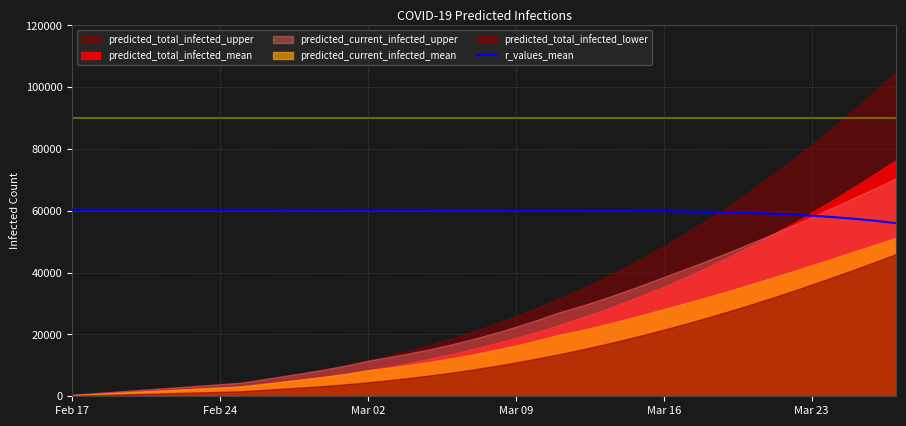

The value of r_values_mean at Feb 17 is 60350.0. True or false?

True